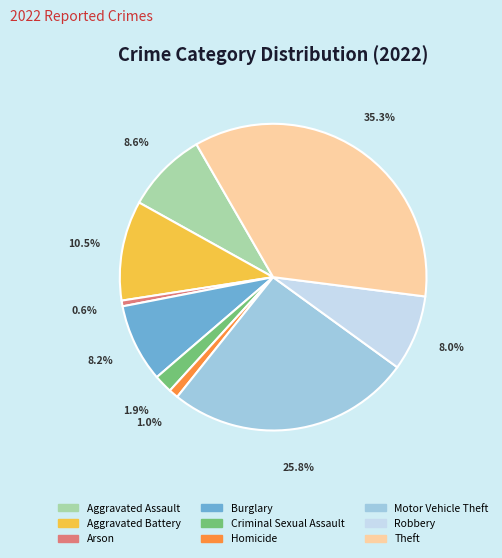

Does Motor Vehicle Theft represent more than half of the total?

No